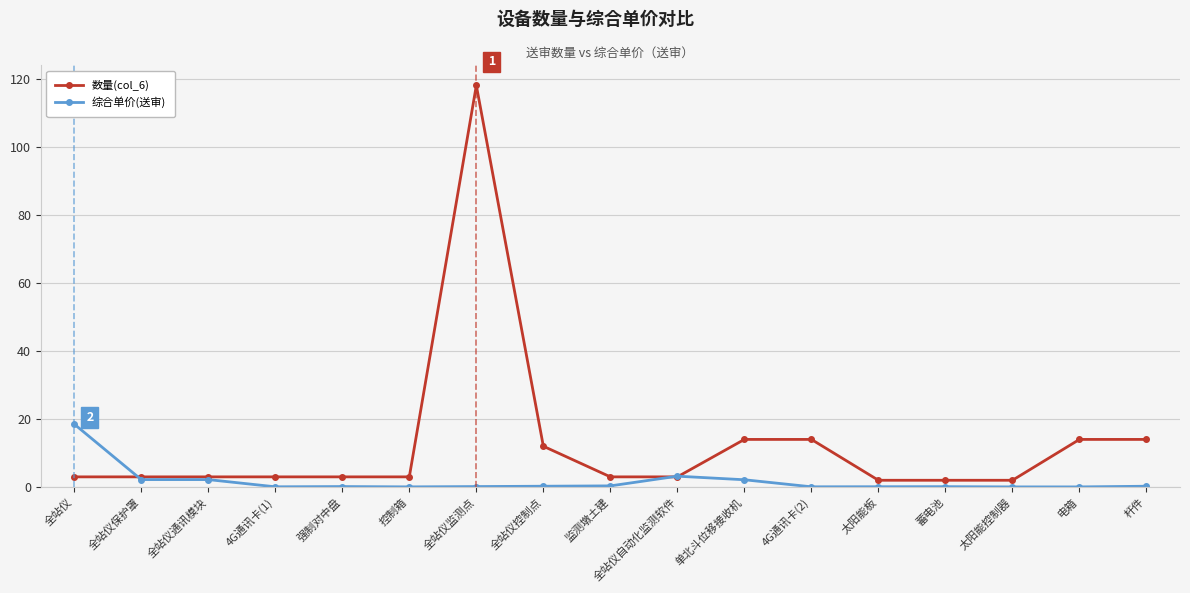

The value of 数量(col_6) at 控制箱 is 3.0. True or false?

True